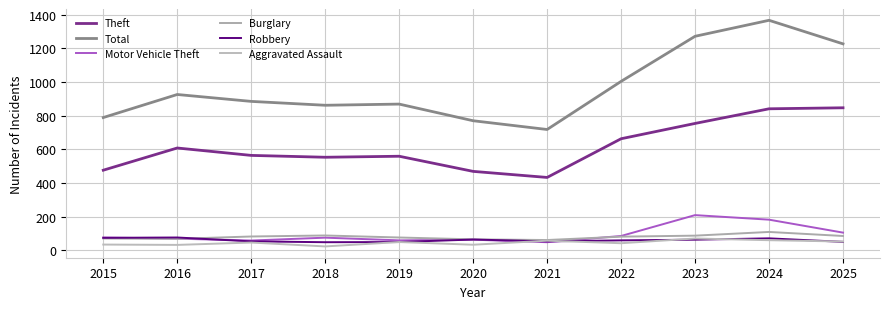

Which series has the widest spread of values?

Total